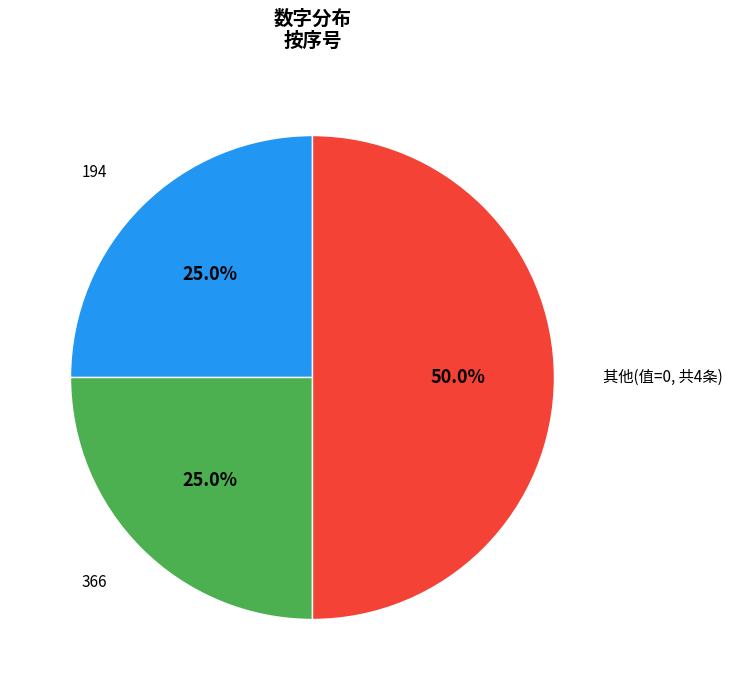

To the nearest percent, what is the difference between the largest and smallest slice percentages?

25%